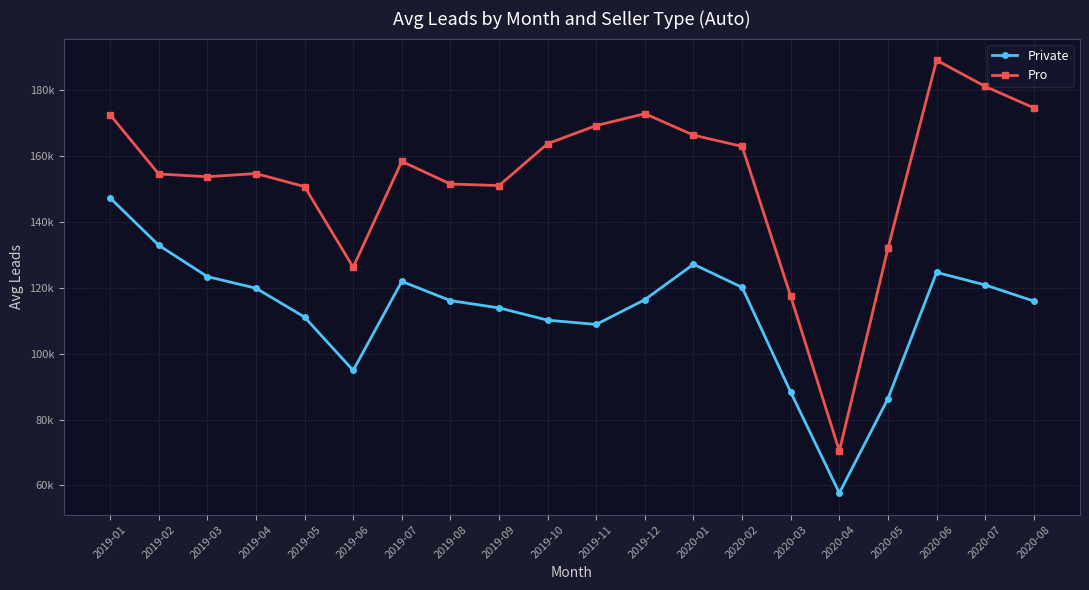

What is the maximum value for Pro?

189191.6